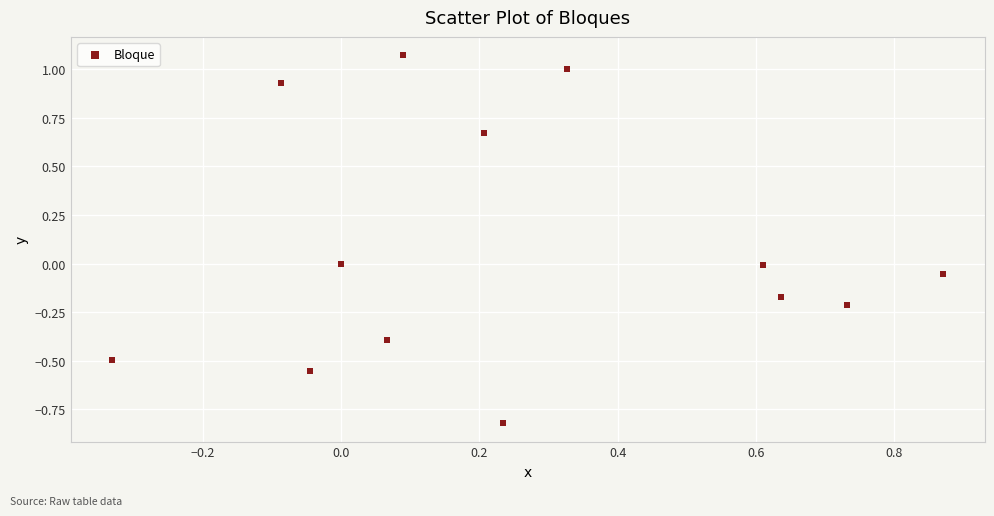

What is the range of X values (max minus min)?

1.2